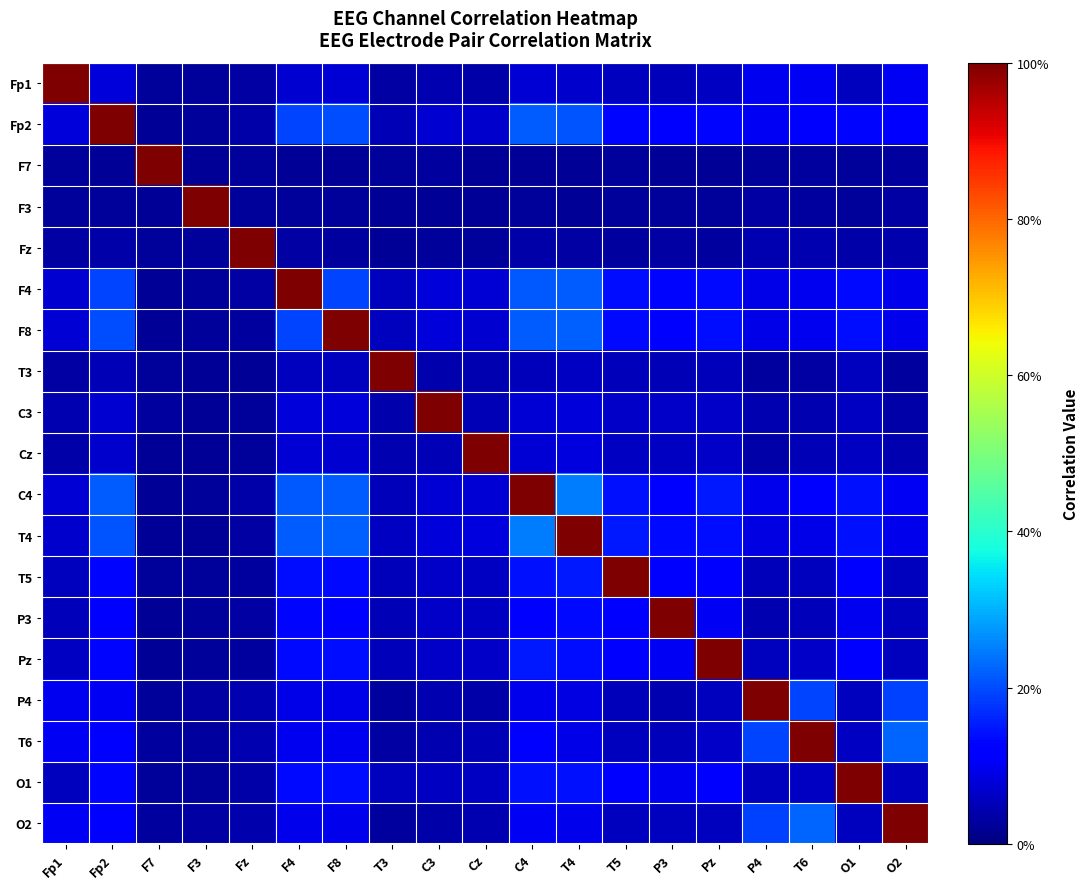

Reading left to right, what are all the values shown in this chart?

Fp1: Fp1=1.0	Fp2=0.1	F7=0.0	F3=0.0	Fz=0.0	F4=0.1	F8=0.1	T3=0.0	C3=0.0	Cz=0.0	C4=0.1	T4=0.1	T5=0.1	P3=0.1	Pz=0.1	P4=0.1	T6=0.1	O1=0.1	O2=0.1
Fp2: Fp1=0.1	Fp2=1.0	F7=0.0	F3=0.0	Fz=0.0	F4=0.2	F8=0.2	T3=0.1	C3=0.1	Cz=0.1	C4=0.2	T4=0.2	T5=0.1	P3=0.1	Pz=0.1	P4=0.1	T6=0.1	O1=0.1	O2=0.1
F7: Fp1=0.0	Fp2=0.0	F7=1.0	F3=0.0	Fz=0.0	F4=0.0	F8=0.0	T3=0.0	C3=0.0	Cz=0.0	C4=0.0	T4=0.0	T5=0.0	P3=0.0	Pz=0.0	P4=0.0	T6=0.0	O1=0.0	O2=0.0
F3: Fp1=0.0	Fp2=0.0	F7=0.0	F3=1.0	Fz=0.0	F4=0.0	F8=0.0	T3=0.0	C3=0.0	Cz=0.0	C4=0.0	T4=0.0	T5=0.0	P3=0.0	Pz=0.0	P4=0.0	T6=0.0	O1=0.0	O2=0.0
Fz: Fp1=0.0	Fp2=0.0	F7=0.0	F3=0.0	Fz=1.0	F4=0.0	F8=0.0	T3=0.0	C3=0.0	Cz=0.0	C4=0.0	T4=0.0	T5=0.0	P3=0.0	Pz=0.0	P4=0.0	T6=0.0	O1=0.0	O2=0.0
F4: Fp1=0.1	Fp2=0.2	F7=0.0	F3=0.0	Fz=0.0	F4=1.0	F8=0.2	T3=0.1	C3=0.1	Cz=0.1	C4=0.2	T4=0.2	T5=0.1	P3=0.1	Pz=0.1	P4=0.1	T6=0.1	O1=0.1	O2=0.1
F8: Fp1=0.1	Fp2=0.2	F7=0.0	F3=0.0	Fz=0.0	F4=0.2	F8=1.0	T3=0.1	C3=0.1	Cz=0.1	C4=0.2	T4=0.2	T5=0.1	P3=0.1	Pz=0.1	P4=0.1	T6=0.1	O1=0.1	O2=0.1
T3: Fp1=0.0	Fp2=0.1	F7=0.0	F3=0.0	Fz=0.0	F4=0.1	F8=0.1	T3=1.0	C3=0.0	Cz=0.0	C4=0.1	T4=0.1	T5=0.1	P3=0.0	Pz=0.1	P4=0.0	T6=0.0	O1=0.1	O2=0.0
C3: Fp1=0.0	Fp2=0.1	F7=0.0	F3=0.0	Fz=0.0	F4=0.1	F8=0.1	T3=0.0	C3=1.0	Cz=0.0	C4=0.1	T4=0.1	T5=0.1	P3=0.1	Pz=0.1	P4=0.0	T6=0.0	O1=0.1	O2=0.0
Cz: Fp1=0.0	Fp2=0.1	F7=0.0	F3=0.0	Fz=0.0	F4=0.1	F8=0.1	T3=0.0	C3=0.0	Cz=1.0	C4=0.1	T4=0.1	T5=0.1	P3=0.1	Pz=0.1	P4=0.0	T6=0.0	O1=0.1	O2=0.0
C4: Fp1=0.1	Fp2=0.2	F7=0.0	F3=0.0	Fz=0.0	F4=0.2	F8=0.2	T3=0.1	C3=0.1	Cz=0.1	C4=1.0	T4=0.2	T5=0.1	P3=0.1	Pz=0.1	P4=0.1	T6=0.1	O1=0.1	O2=0.1
T4: Fp1=0.1	Fp2=0.2	F7=0.0	F3=0.0	Fz=0.0	F4=0.2	F8=0.2	T3=0.1	C3=0.1	Cz=0.1	C4=0.2	T4=1.0	T5=0.1	P3=0.1	Pz=0.1	P4=0.1	T6=0.1	O1=0.1	O2=0.1
T5: Fp1=0.1	Fp2=0.1	F7=0.0	F3=0.0	Fz=0.0	F4=0.1	F8=0.1	T3=0.1	C3=0.1	Cz=0.1	C4=0.1	T4=0.1	T5=1.0	P3=0.1	Pz=0.1	P4=0.1	T6=0.1	O1=0.1	O2=0.1
P3: Fp1=0.1	Fp2=0.1	F7=0.0	F3=0.0	Fz=0.0	F4=0.1	F8=0.1	T3=0.0	C3=0.1	Cz=0.1	C4=0.1	T4=0.1	T5=0.1	P3=1.0	Pz=0.1	P4=0.0	T6=0.1	O1=0.1	O2=0.1
Pz: Fp1=0.1	Fp2=0.1	F7=0.0	F3=0.0	Fz=0.0	F4=0.1	F8=0.1	T3=0.1	C3=0.1	Cz=0.1	C4=0.1	T4=0.1	T5=0.1	P3=0.1	Pz=1.0	P4=0.1	T6=0.1	O1=0.1	O2=0.1
P4: Fp1=0.1	Fp2=0.1	F7=0.0	F3=0.0	Fz=0.0	F4=0.1	F8=0.1	T3=0.0	C3=0.0	Cz=0.0	C4=0.1	T4=0.1	T5=0.1	P3=0.0	Pz=0.1	P4=1.0	T6=0.2	O1=0.1	O2=0.2
T6: Fp1=0.1	Fp2=0.1	F7=0.0	F3=0.0	Fz=0.0	F4=0.1	F8=0.1	T3=0.0	C3=0.0	Cz=0.0	C4=0.1	T4=0.1	T5=0.1	P3=0.1	Pz=0.1	P4=0.2	T6=1.0	O1=0.1	O2=0.2
O1: Fp1=0.1	Fp2=0.1	F7=0.0	F3=0.0	Fz=0.0	F4=0.1	F8=0.1	T3=0.1	C3=0.1	Cz=0.1	C4=0.1	T4=0.1	T5=0.1	P3=0.1	Pz=0.1	P4=0.1	T6=0.1	O1=1.0	O2=0.1
O2: Fp1=0.1	Fp2=0.1	F7=0.0	F3=0.0	Fz=0.0	F4=0.1	F8=0.1	T3=0.0	C3=0.0	Cz=0.0	C4=0.1	T4=0.1	T5=0.1	P3=0.1	Pz=0.1	P4=0.2	T6=0.2	O1=0.1	O2=1.0